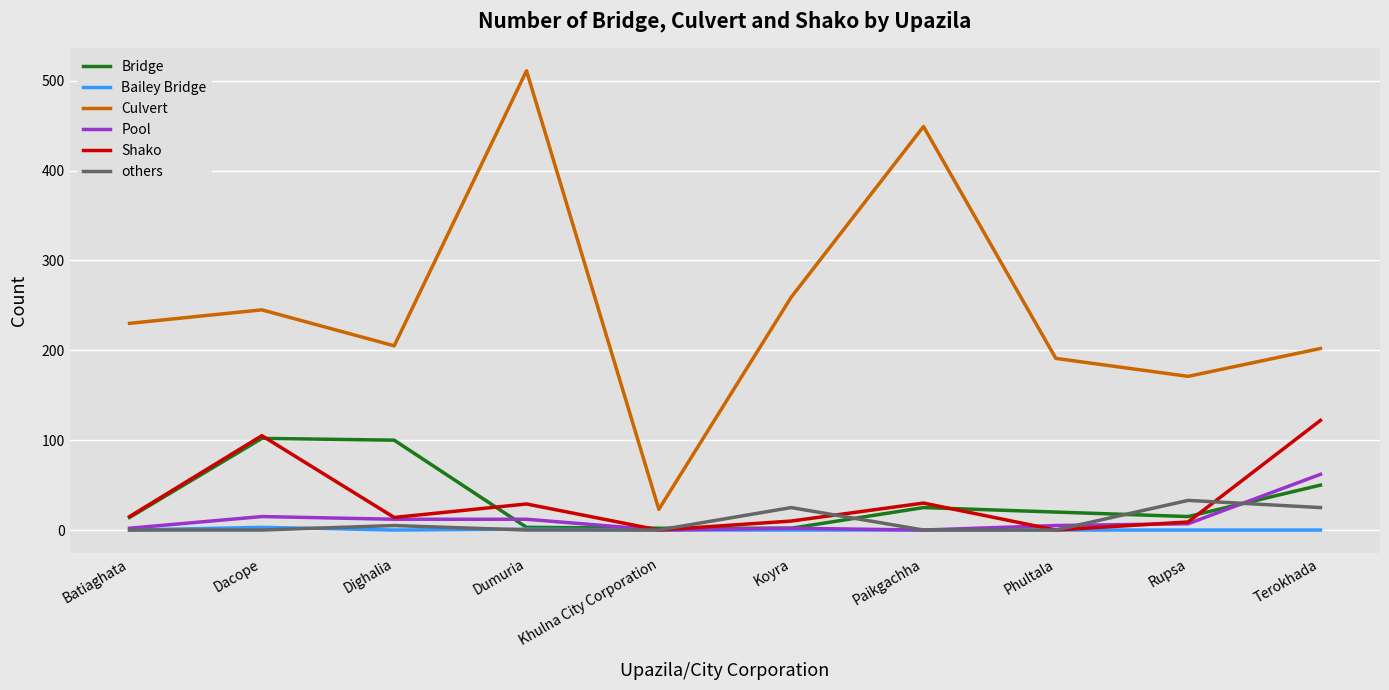

List the series in order of their peak value, highest first.

Culvert, Shako, Bridge, Pool, others, Bailey Bridge